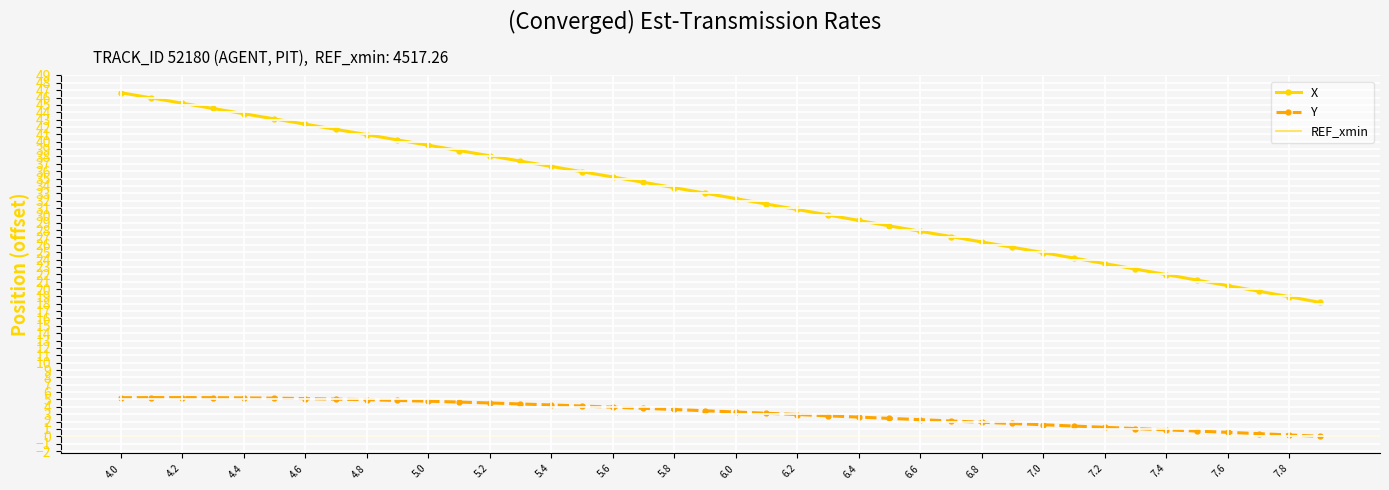

How many values in the Y series are below 3?

18